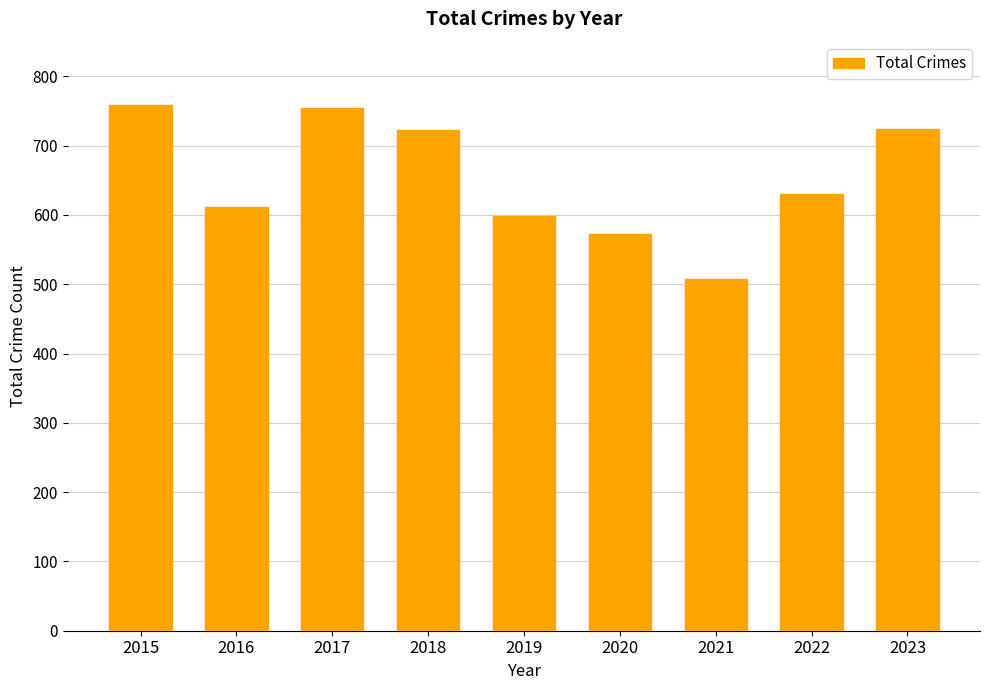

Are the bars horizontal?

No